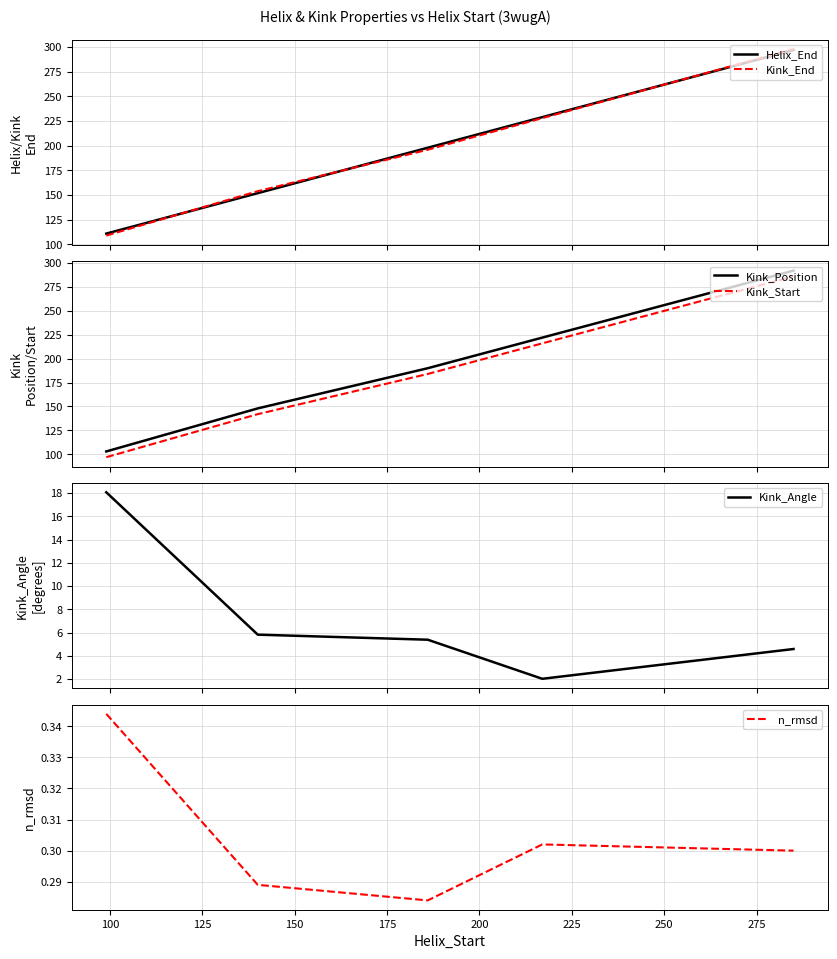

List the series in order of their peak value, lowest first.

n_rmsd, Kink_Angle, Kink_Start, Kink_Position, Helix_End, Kink_End